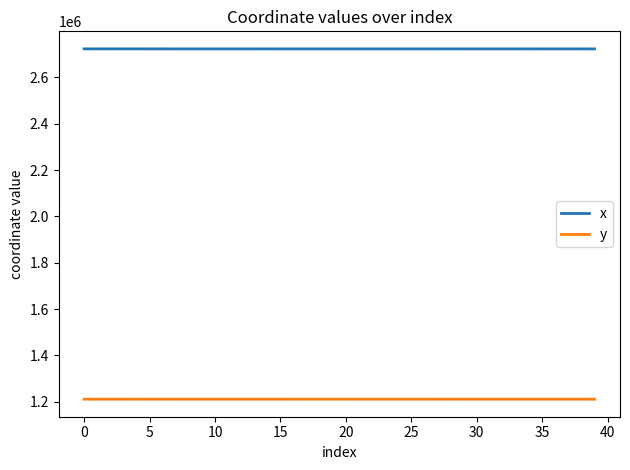

Rank the series by their maximum value, from highest to lowest.

x, y